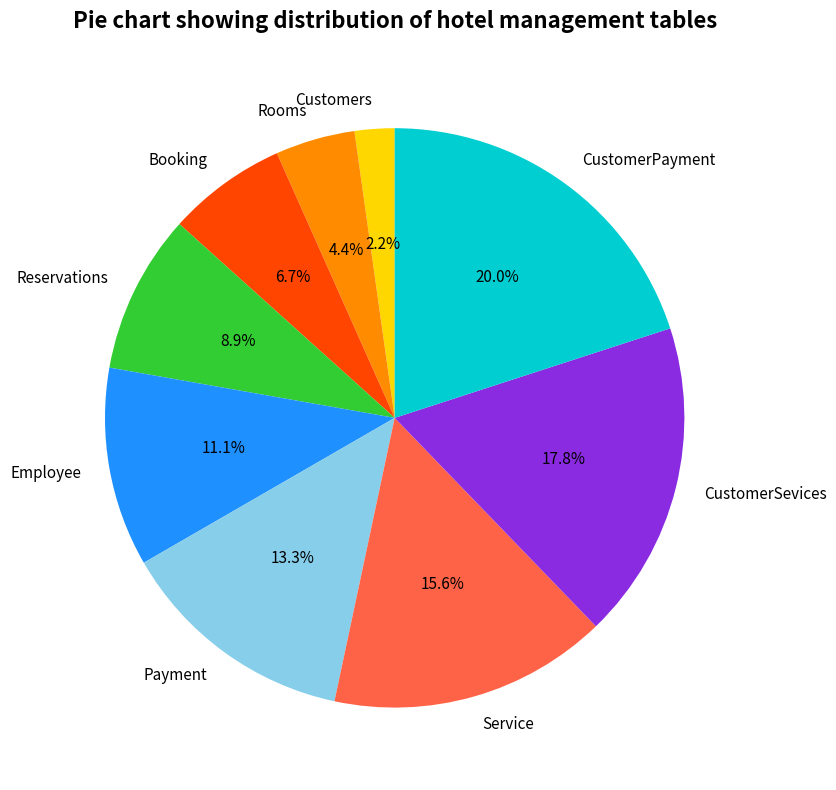

Does Booking represent more than half of the total?

No